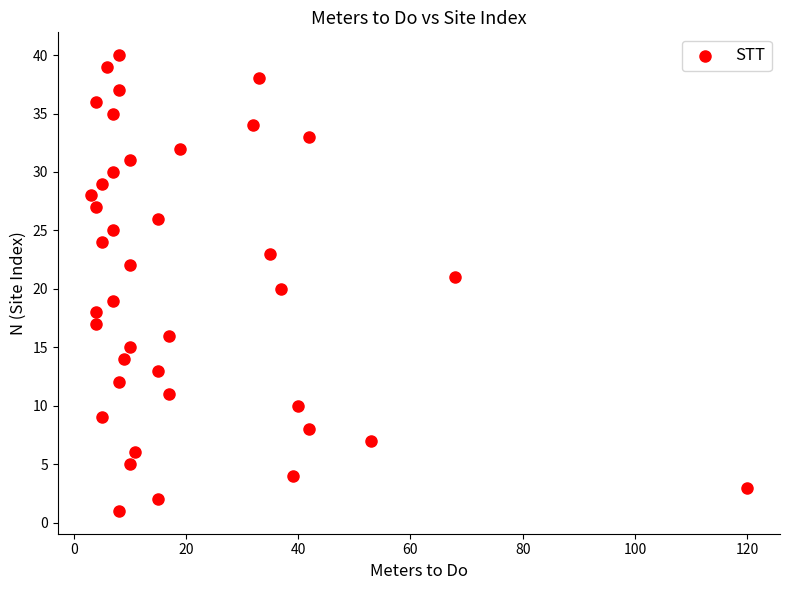

What is the range of X values (max minus min)?

117